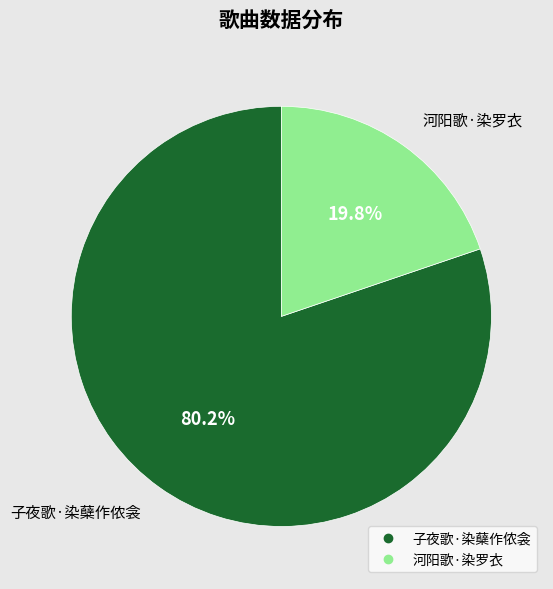

To the nearest percent, what portion does 子夜歌·染蘖作侬衾 represent?

80%